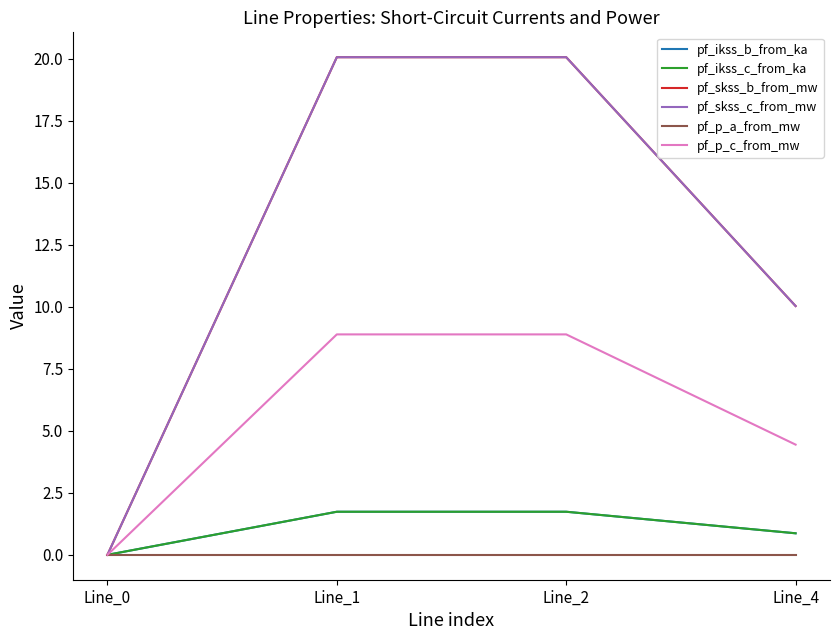

How many data points in pf_p_a_from_mw are less than 0?

3